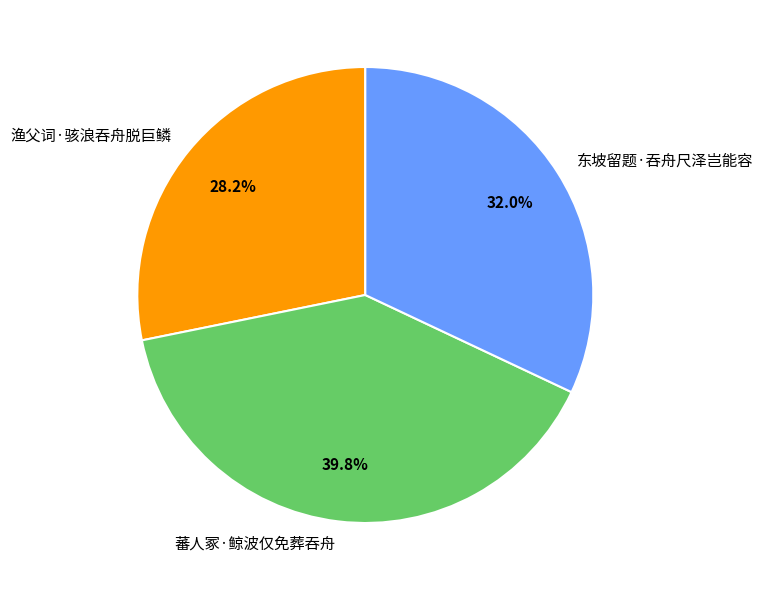

To the nearest percent, what portion does 蕃人冢·鲸波仅免葬吞舟 represent?

40%